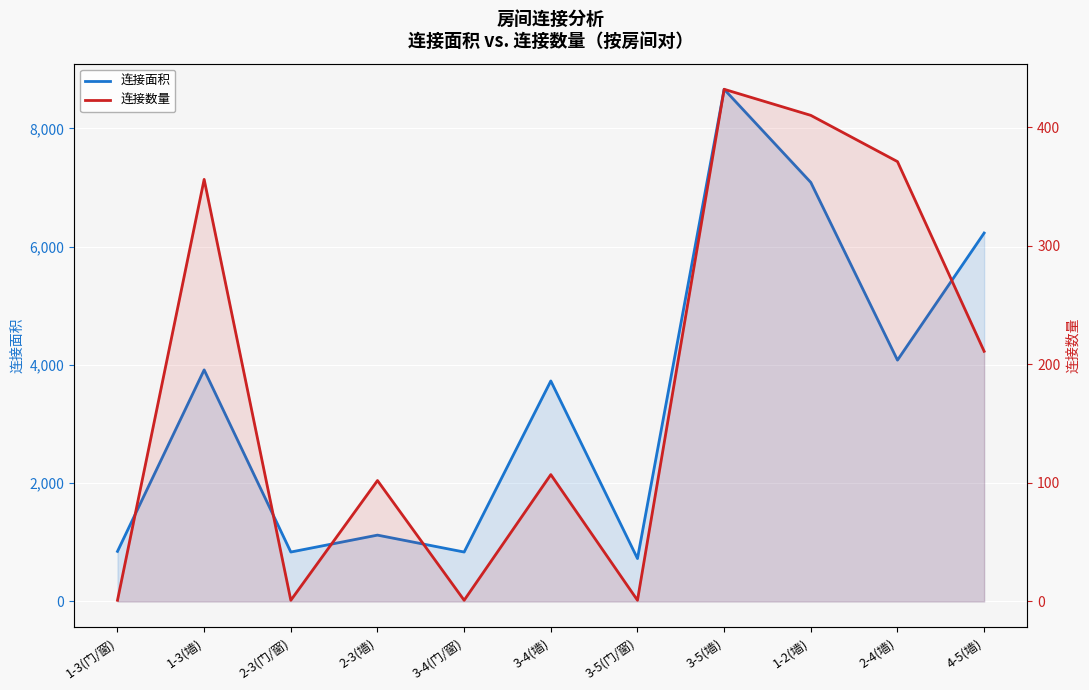

Reading left to right, list all the values displayed in this chart.

连接面积: 847	3916	836	1122	836	3729	726	8661	7086	4081	6230
连接数量: 1	356	1	102	1	107	1	432	410	371	211